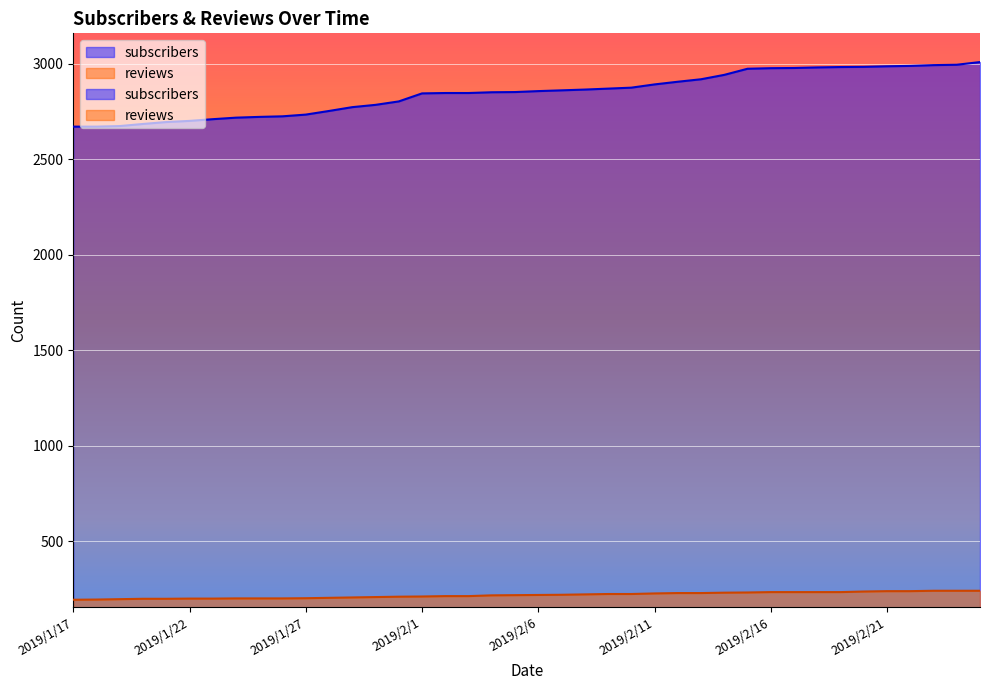

Reading left to right, what are all the values shown in this chart?

subscribers: 2671	2671	2674	2685	2695	2701	2710	2718	2722	2725	2734	2753	2773	2785	2803	2845	2847	2847	2851	2852	2857	2861	2865	2870	2875	2892	2906	2919	2942	2974	2977	2978	2981	2983	2984	2987	2989	2993	2995	3009
reviews: 194	195	197	199	199	200	200	201	201	201	202	204	206	208	210	211	213	213	217	218	219	220	222	224	224	227	229	229	231	232	234	234	234	234	237	239	239	241	241	241